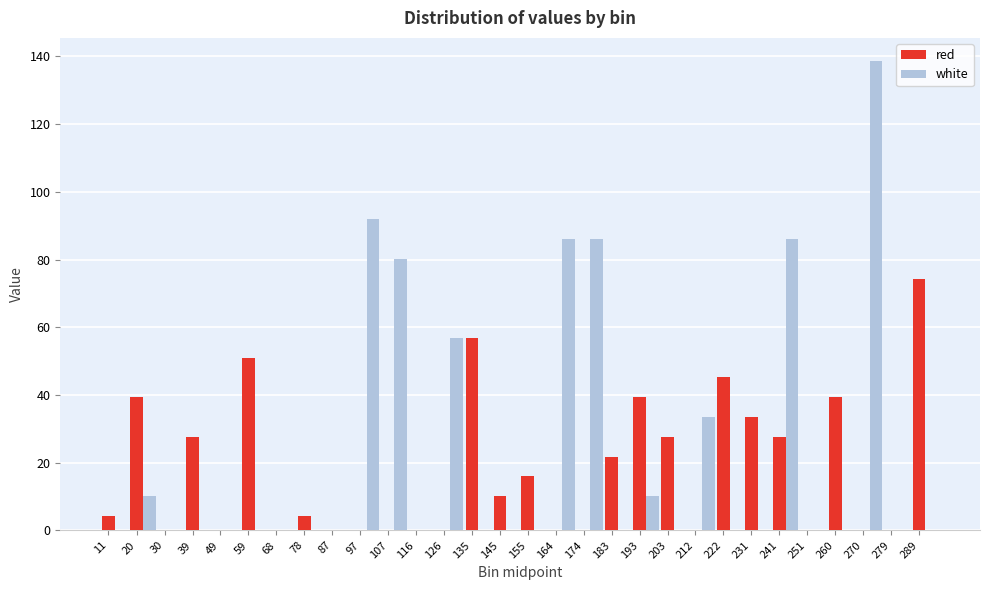

Is the value of white at 203 greater than the value of red at 145?

No